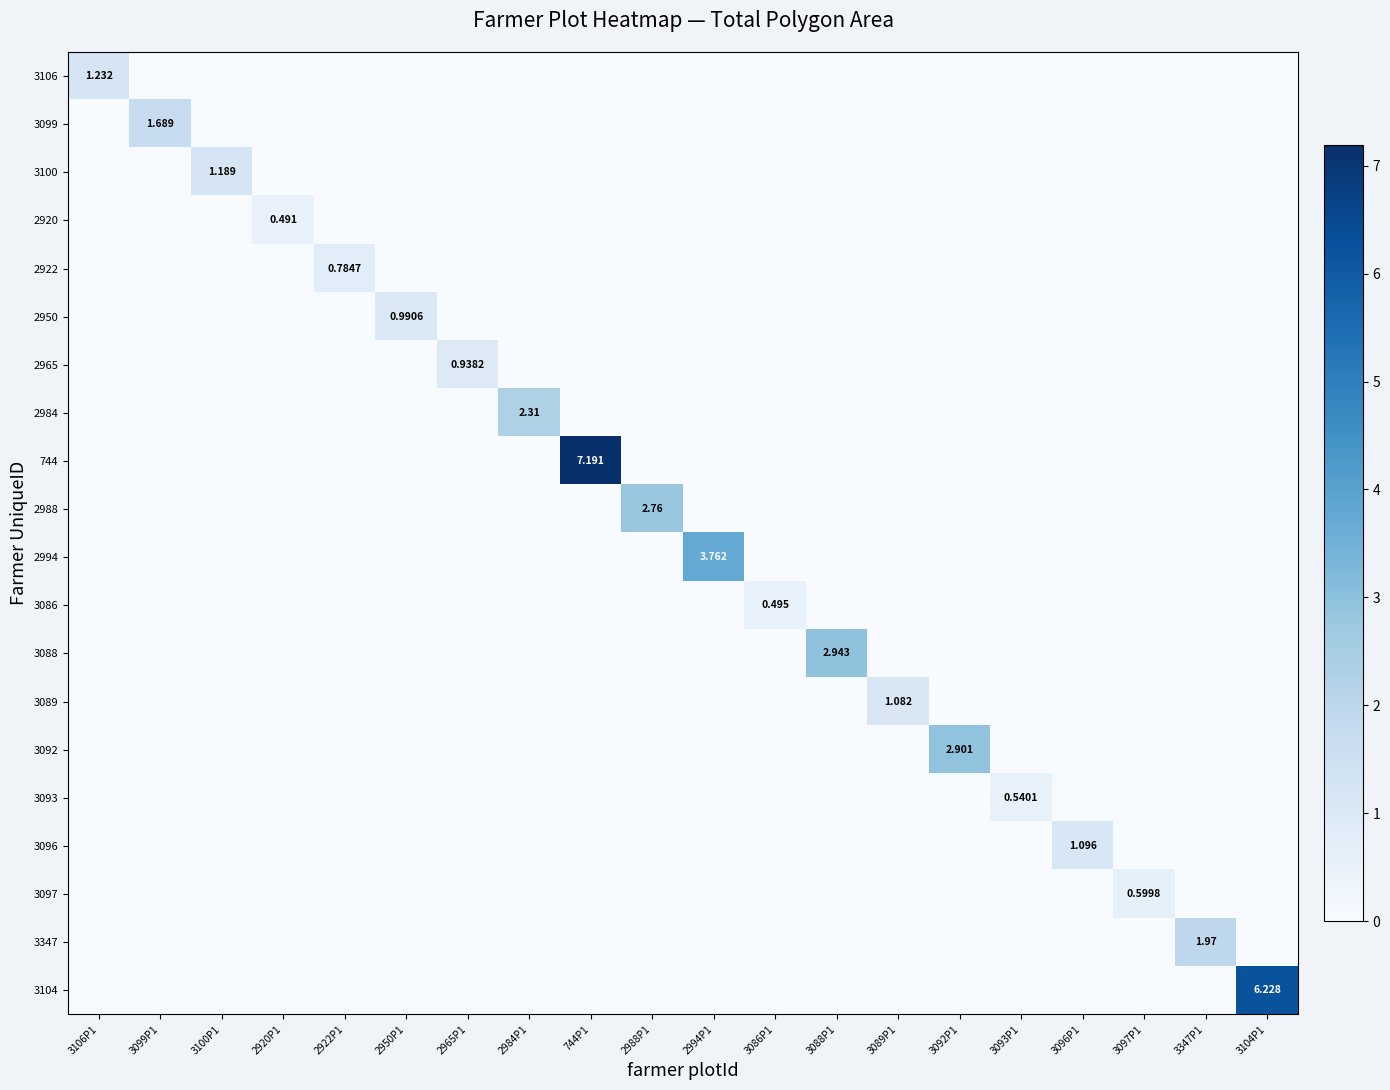

What is the difference between the maximum and minimum values in the 3093 series?

0.5